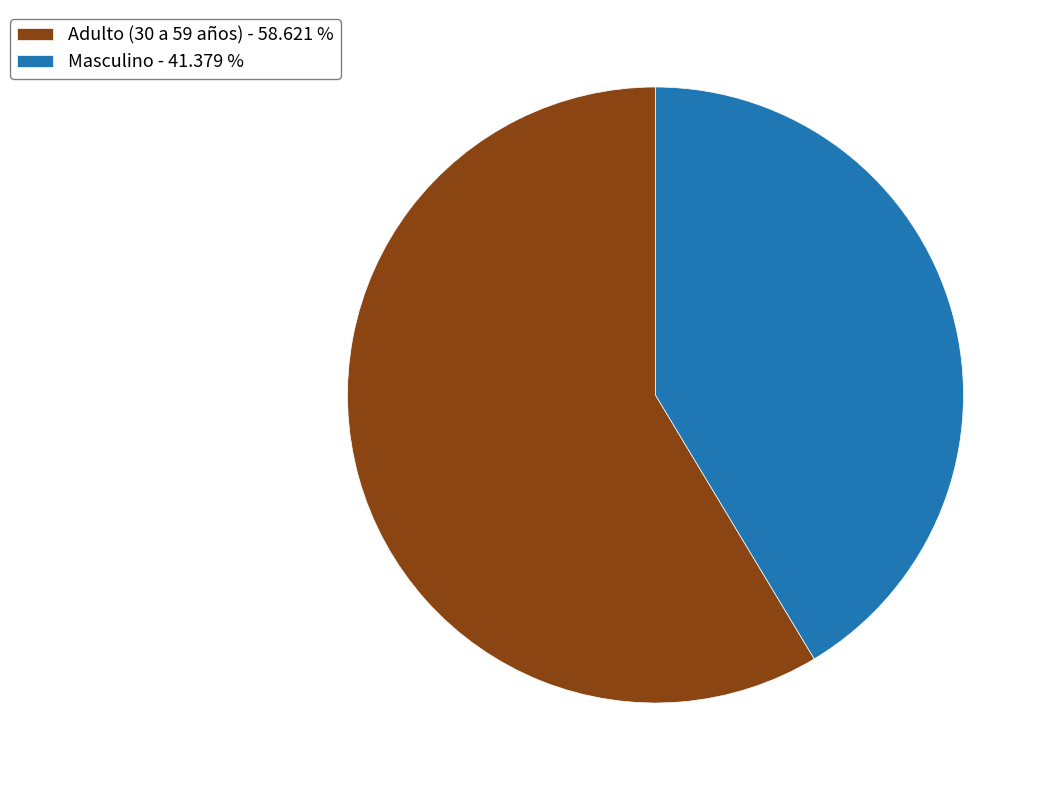

Do Adulto (30 a 59 años) - 58.621 % and Masculino - 41.379 % together represent more than half of the pie?

Yes